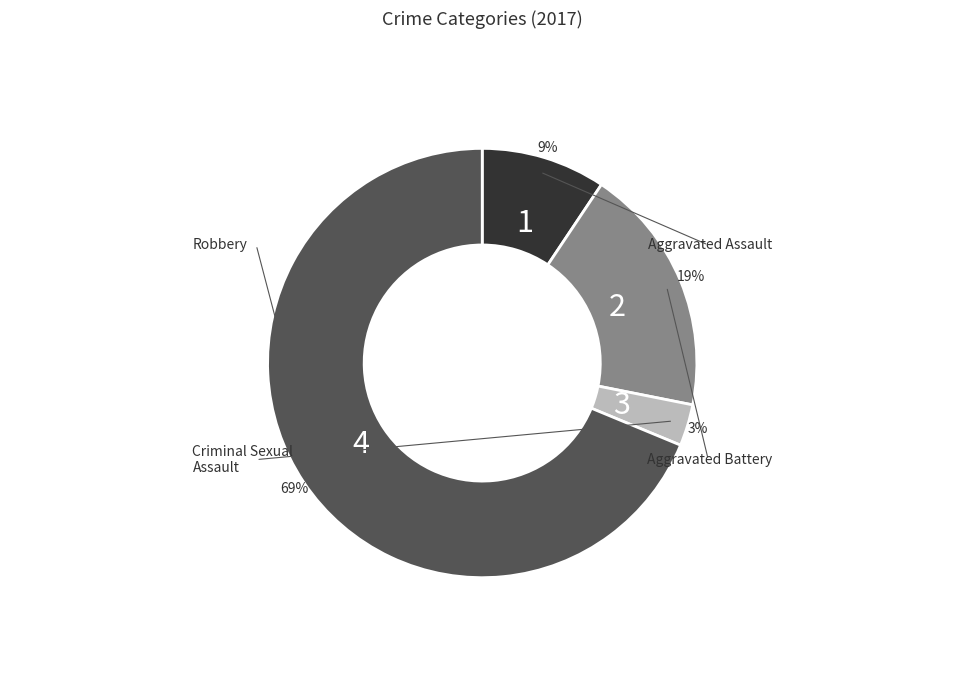

To the nearest percent, what is the difference between the largest and smallest slice percentages?

66%